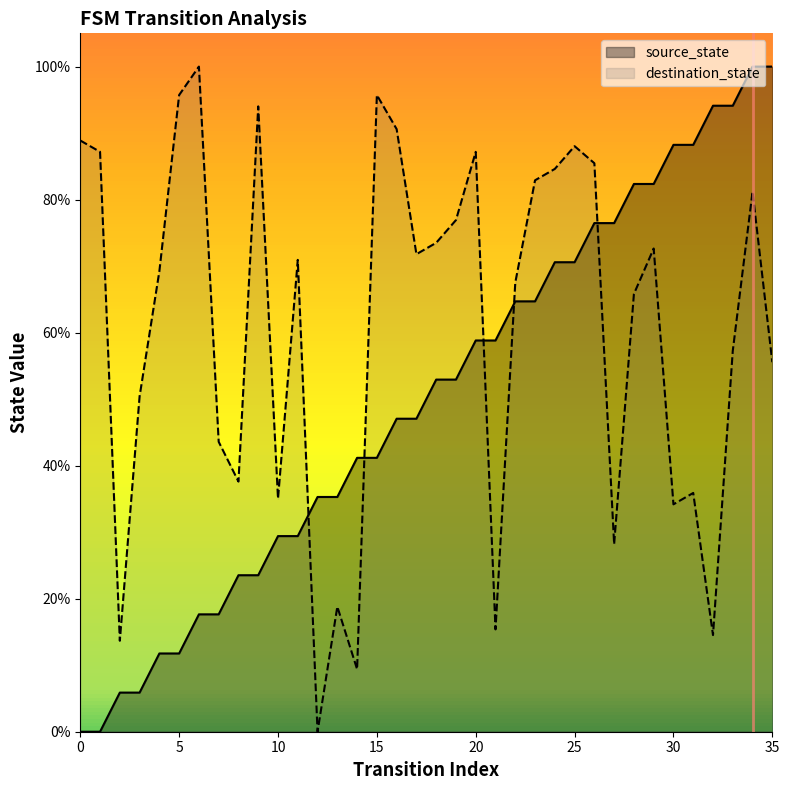

What is the spread (max minus min) of values at 17?

24.7